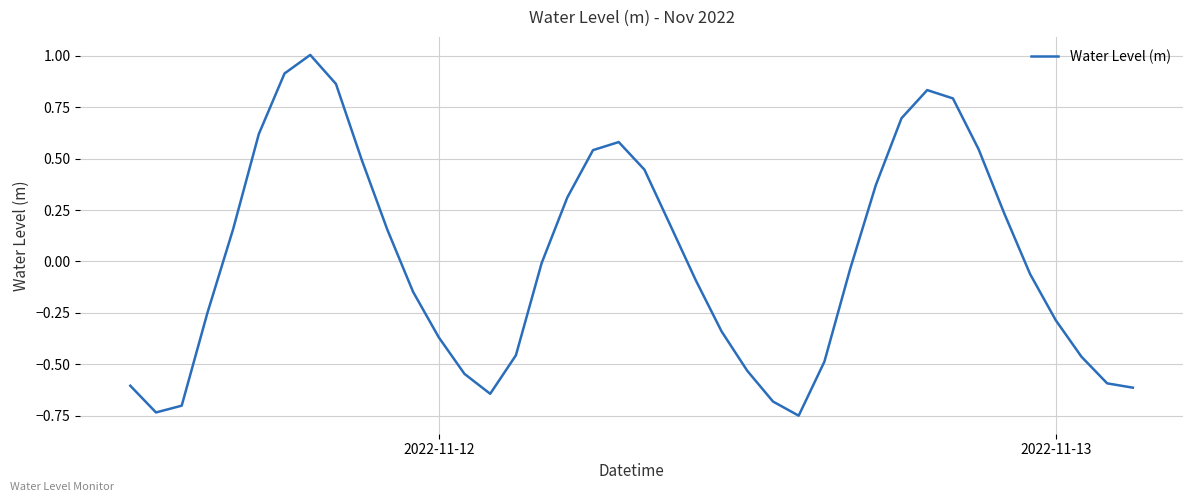

Does the chart have visible grid lines?

Yes